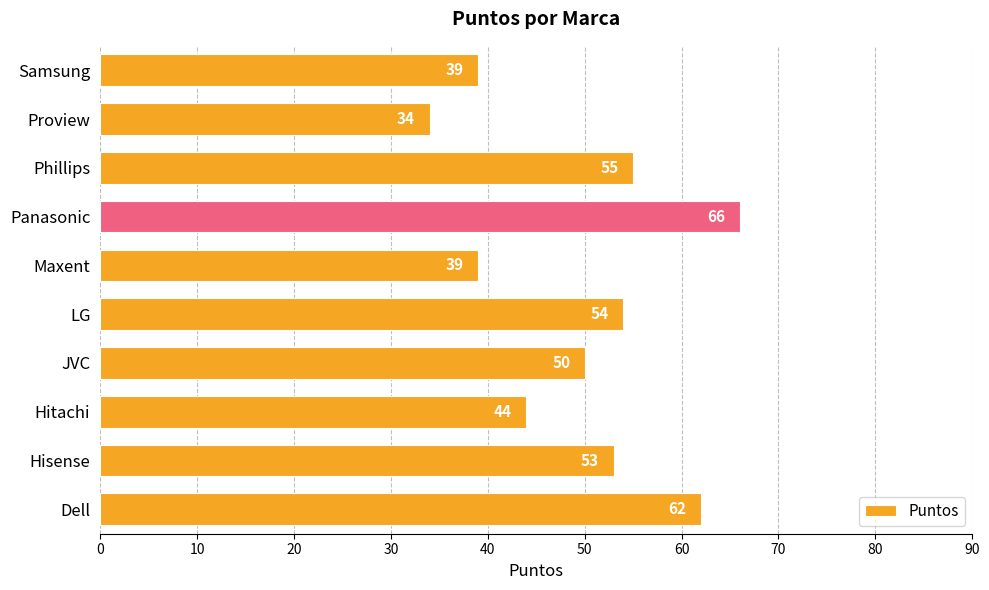

The value at Samsung is 39. True or false?

True